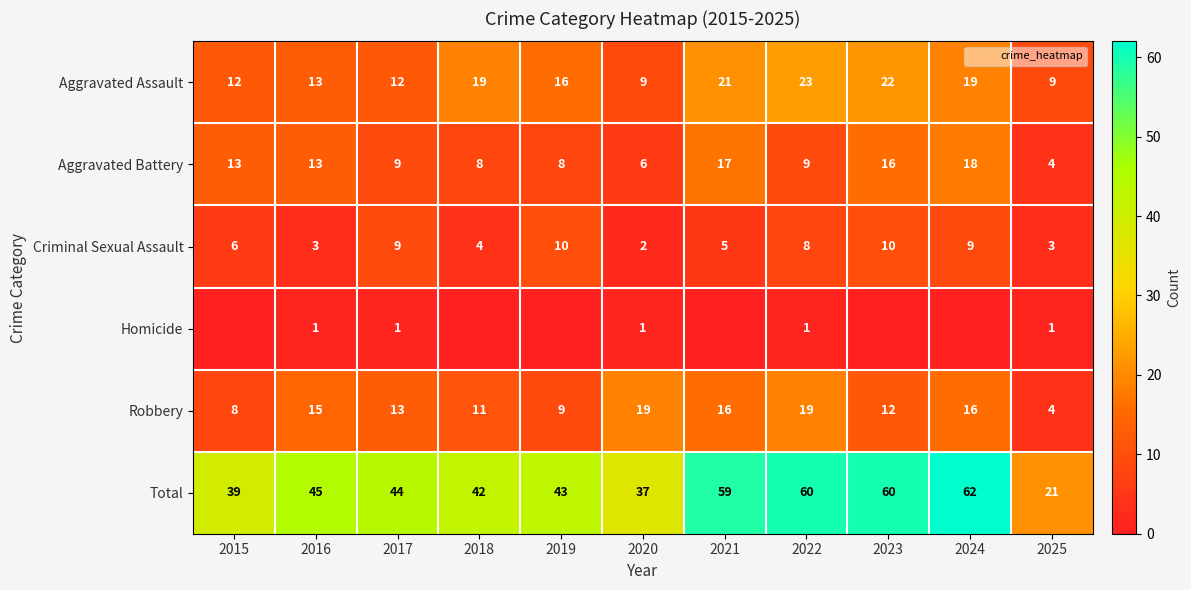

How many values in the Total series exceed 44?

5